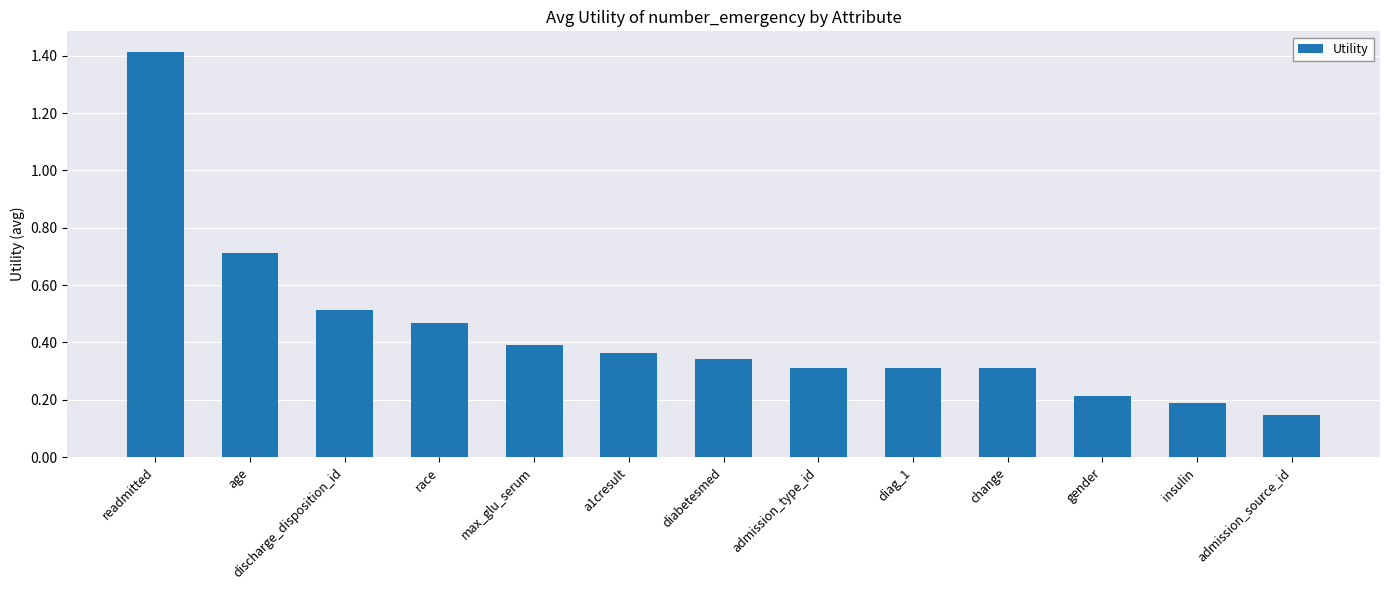

How many bars are there in total?

13